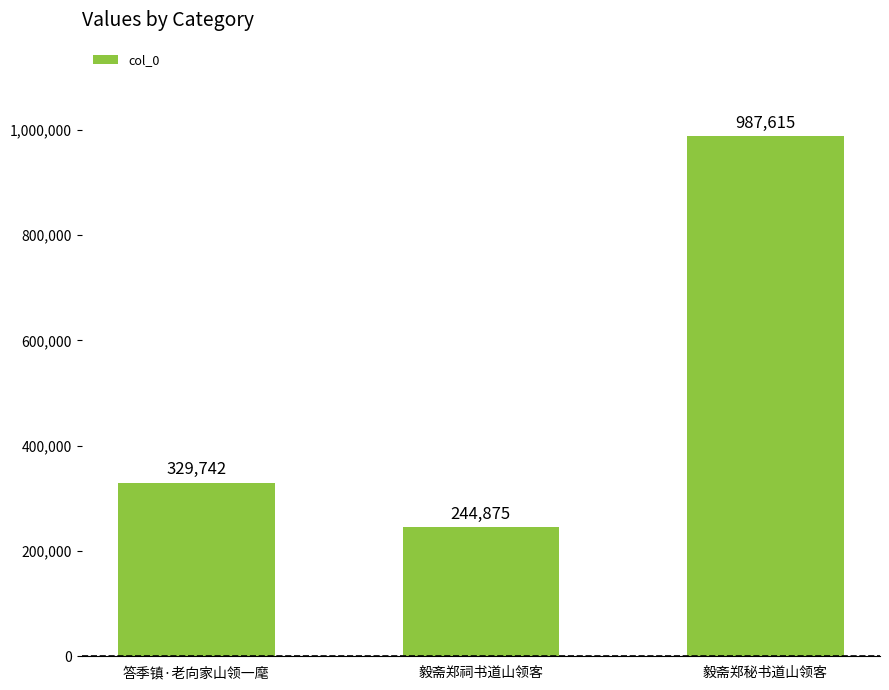

What is the approximate value at 毅斋郑祠书道山领客, to the nearest 50?

244900